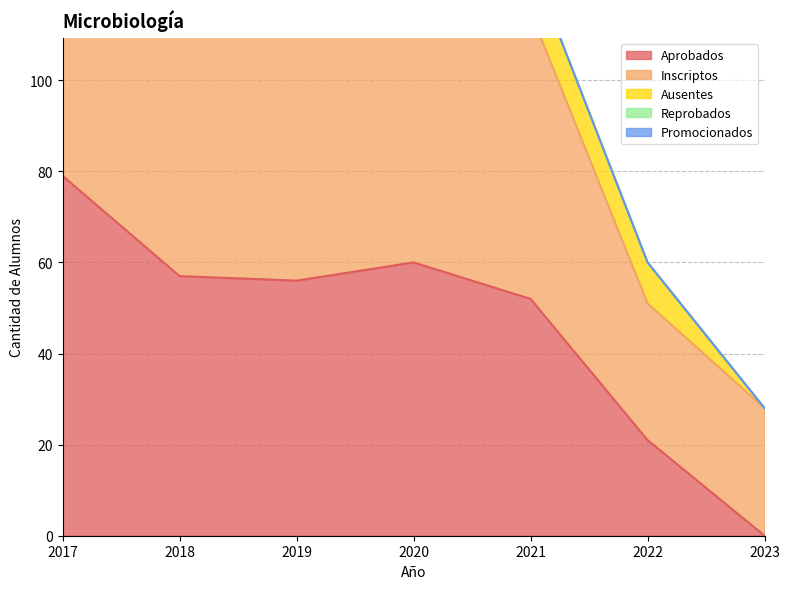

Which label corresponds to the smallest value in the chart?

2023